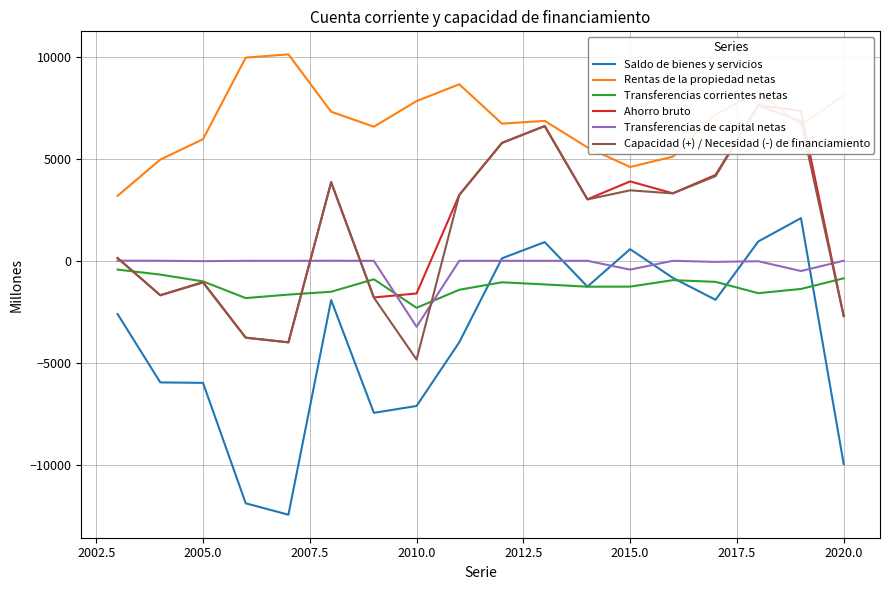

What is the highest value of the Rentas de la propiedad netas series?

10115